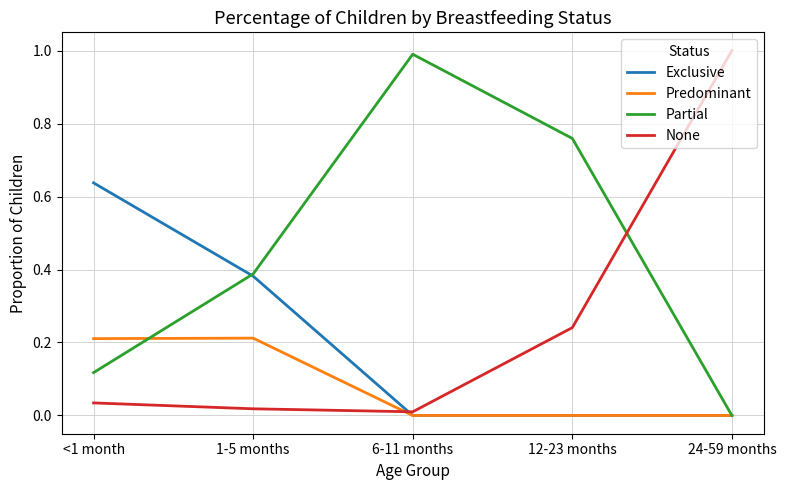

True or false: Exclusive has a value of -0.3 at 6-11 months.

False